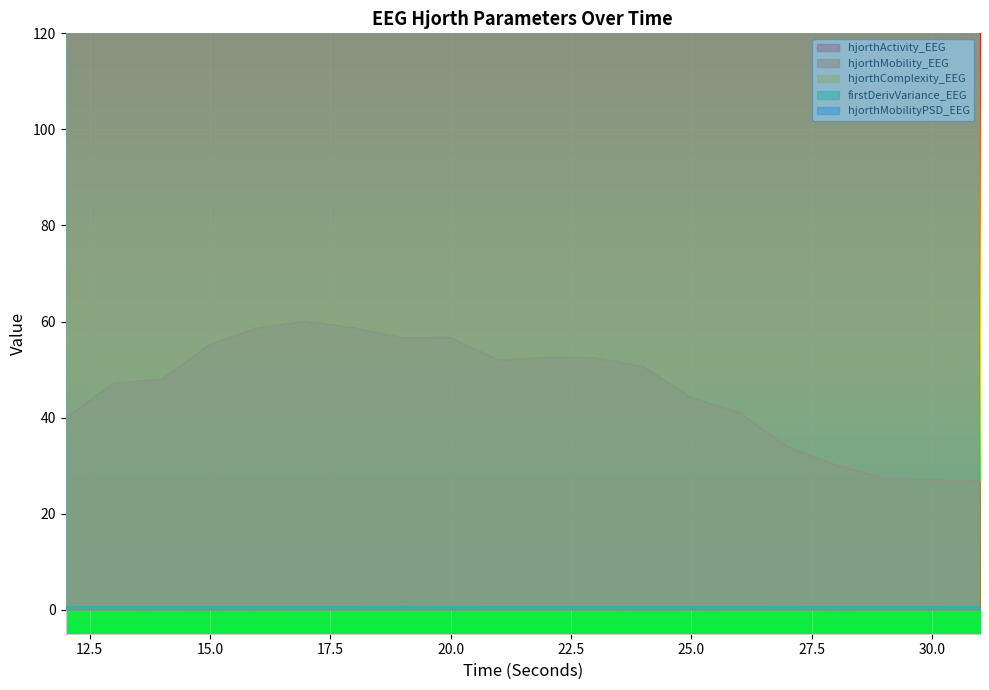

At which category does hjorthMobility_EEG reach its first local valley?

17